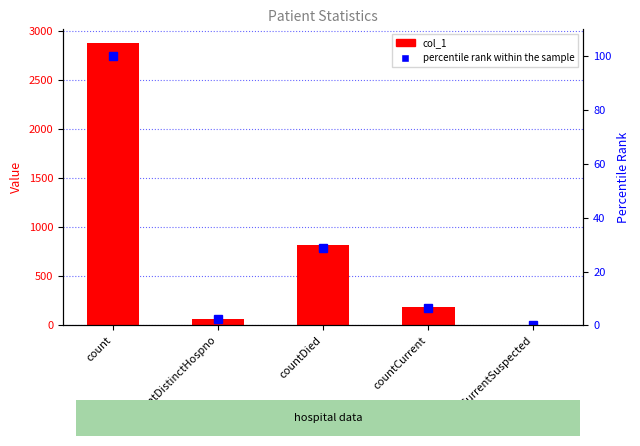

What is the sum of all col_1 values?

3948.0